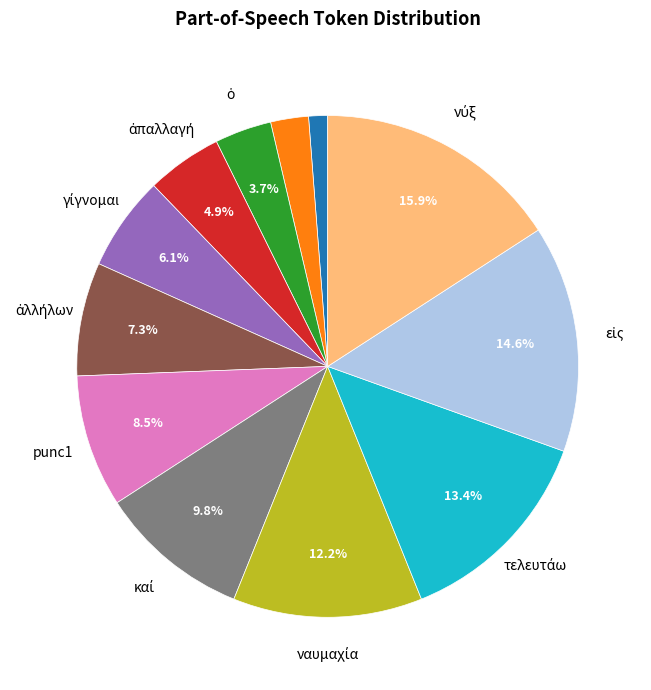

Is there a majority slice in this chart?

No